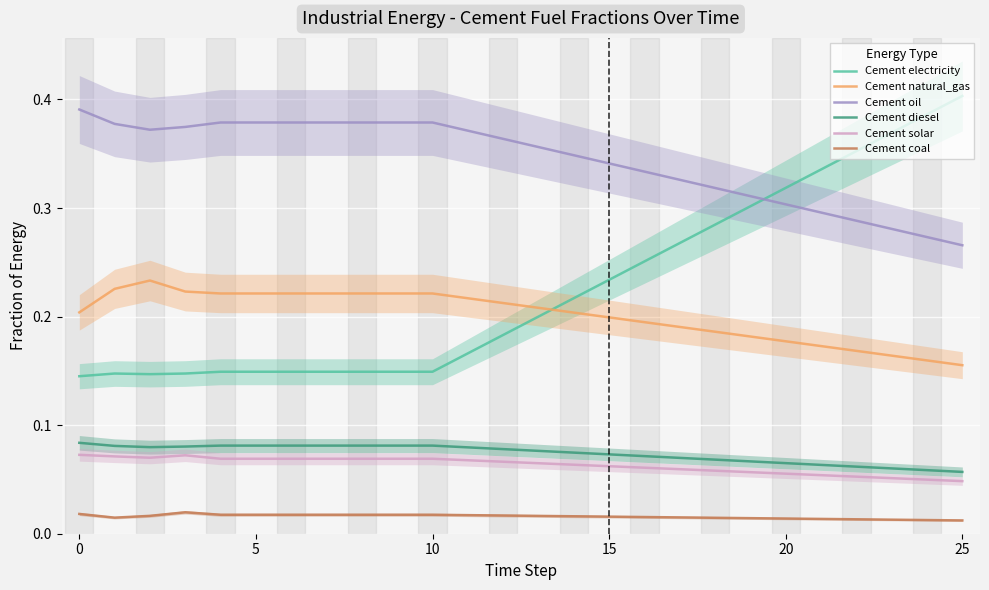

What is the value of the Cement solar point at the 10th from the left?

0.1